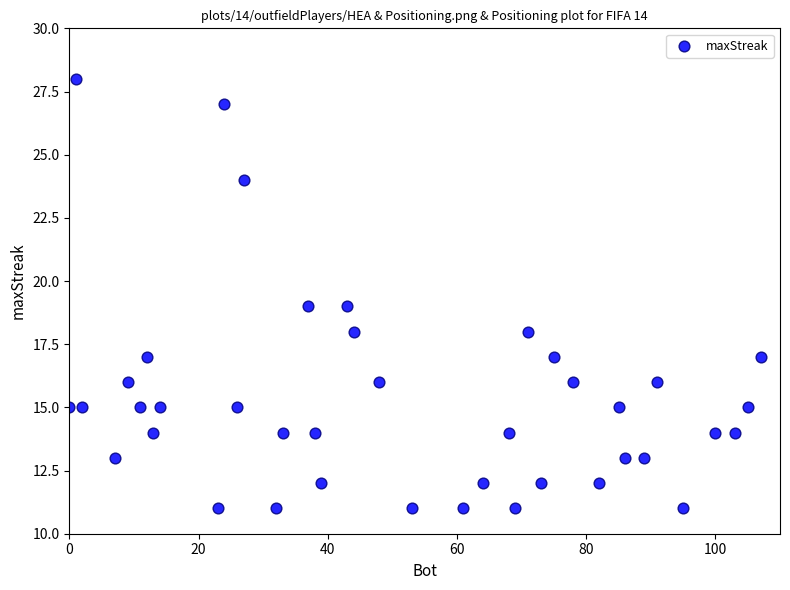

What is the range of X values (max minus min)?

107